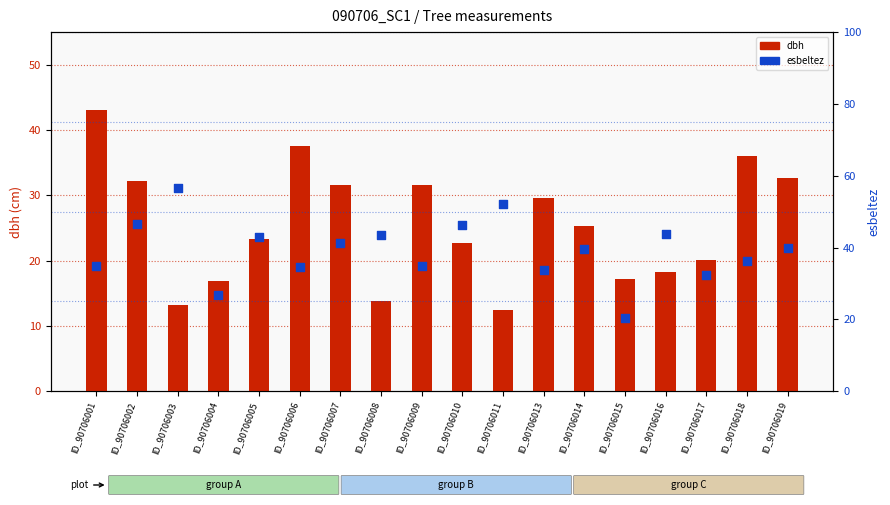

What are all the series names shown in the legend?

dbh, esbeltez